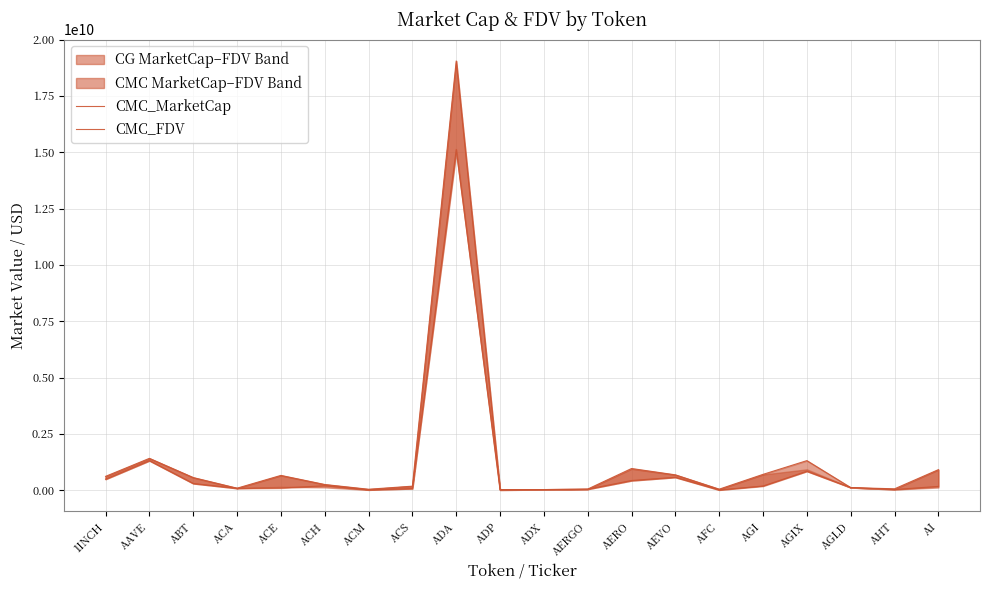

List the labels in order of CMC_FDV value, largest first.

ADA, AAVE, AGIX, AERO, AI, AGI, AEVO, ACE, 1INCH, ABT, ACH, ACS, AGLD, ACA, AHT, AERGO, AFC, ACM, ADP, ADX